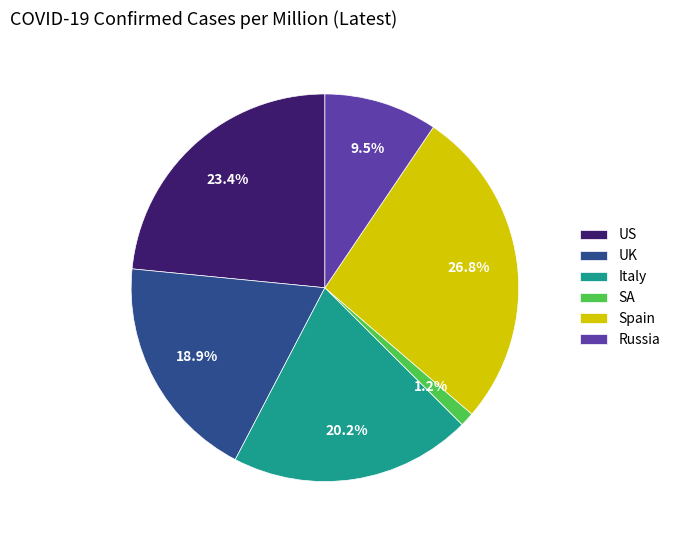

What is the smallest slice in the pie chart?

SA